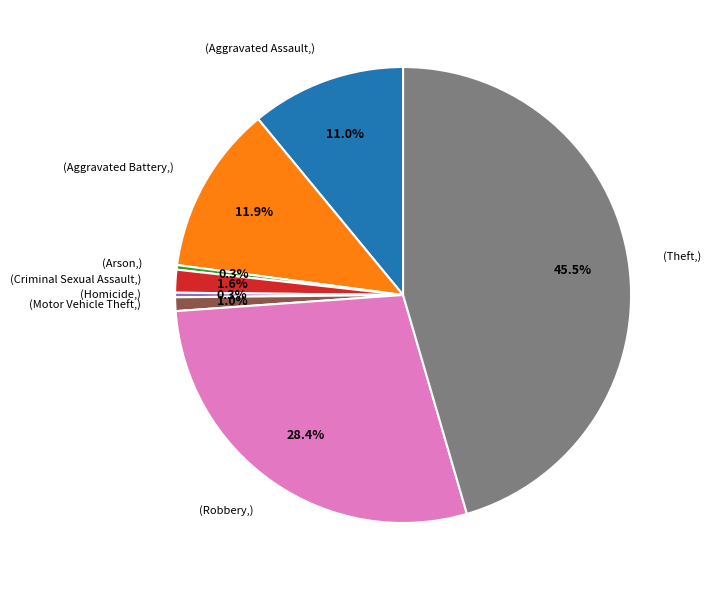

Is there any slice that represents more than half of the pie?

No